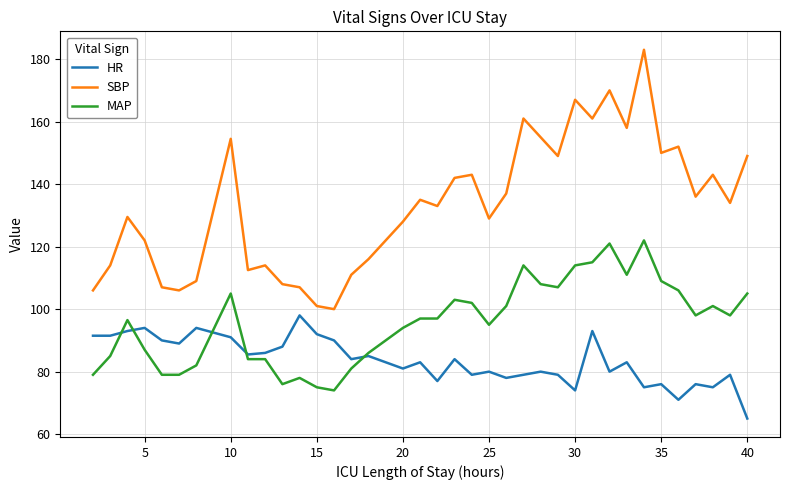

Which series has the largest range (max minus min)?

SBP